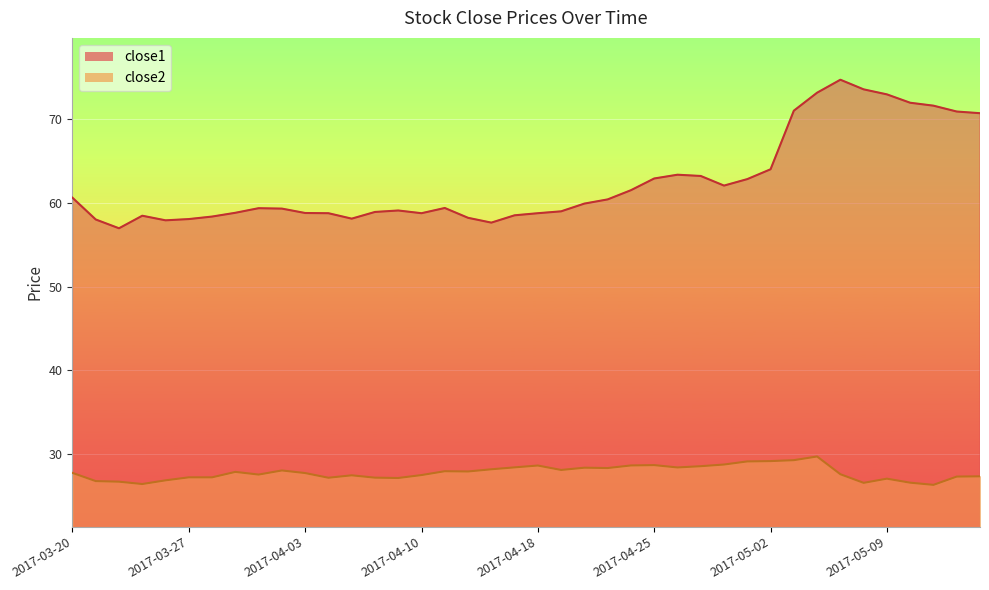

At which category is the sum across all series the highest?

2017-05-04